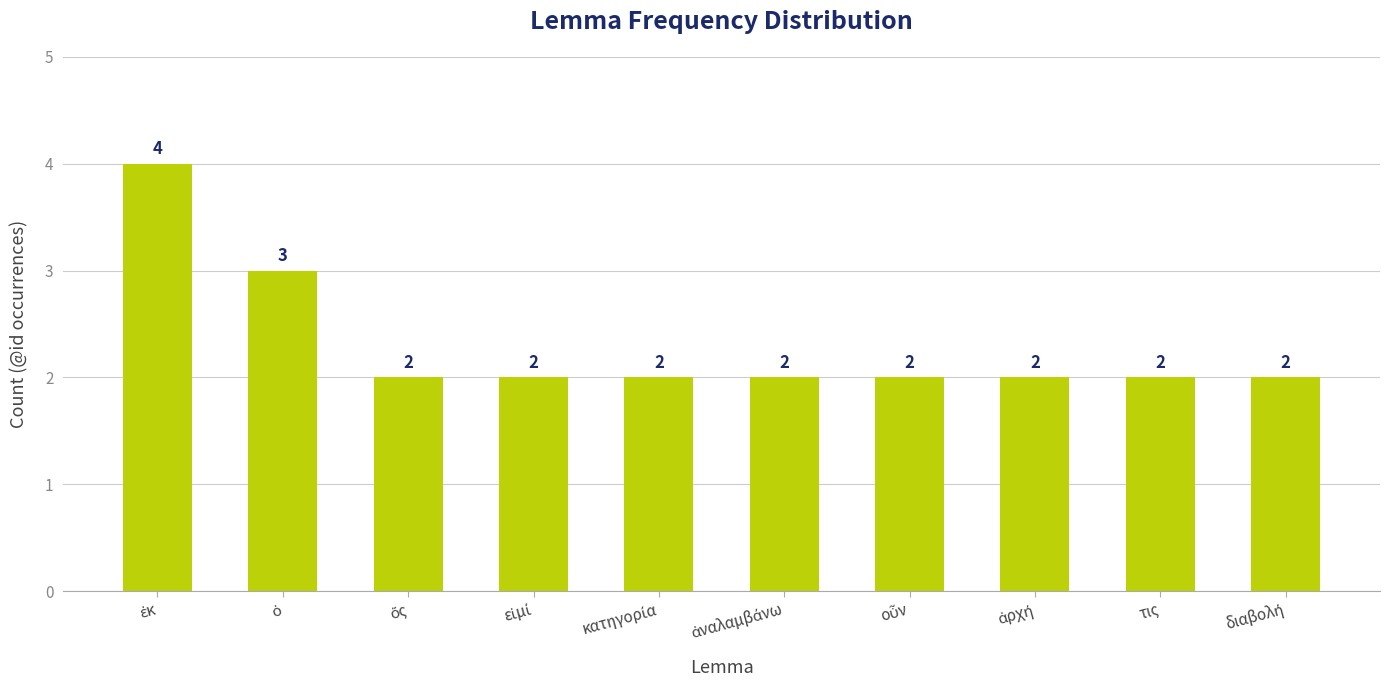

How many distinct data groups are displayed?

1